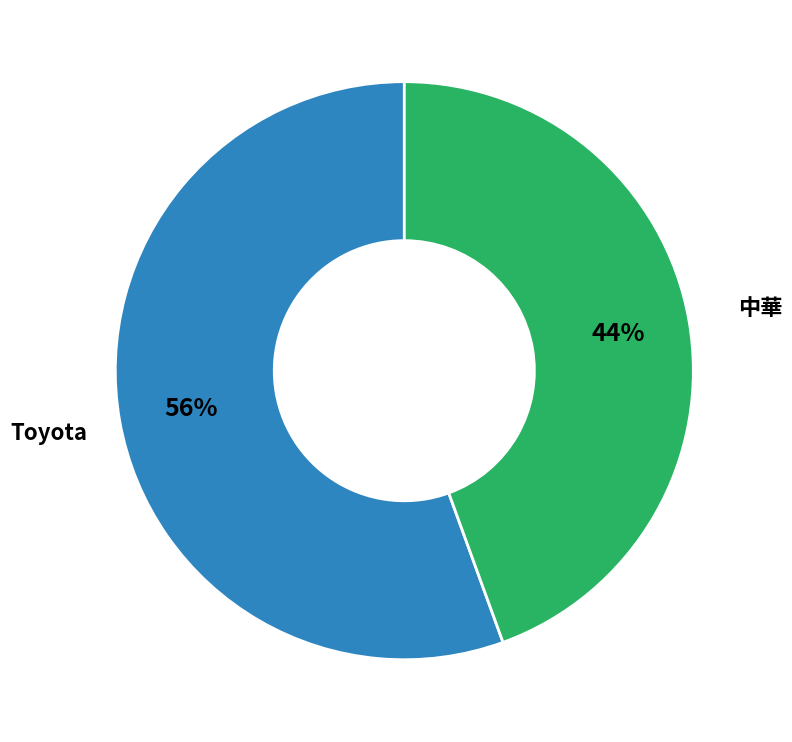

To the nearest percent, what is the average slice percentage?

50%